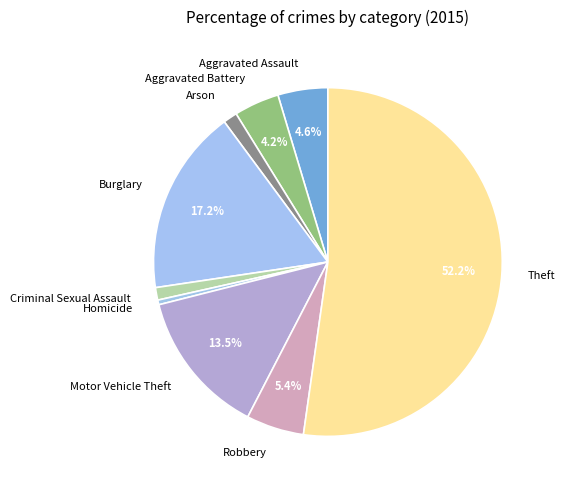

True or false: Homicide accounts for 0% of the total.

True